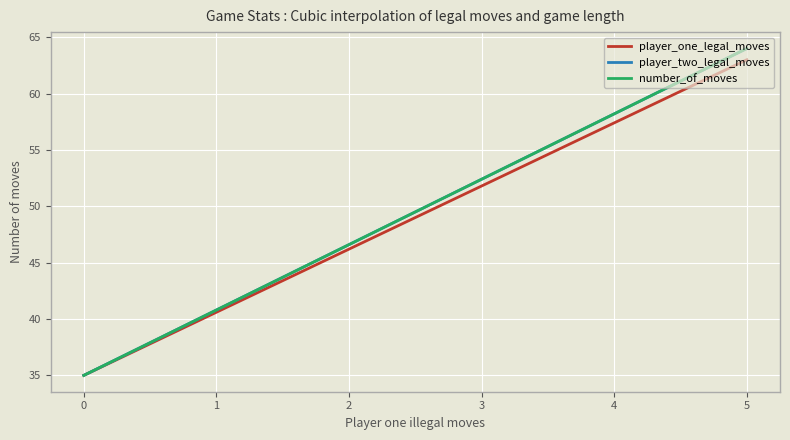

Is this an area chart (filled region under the line)?

No